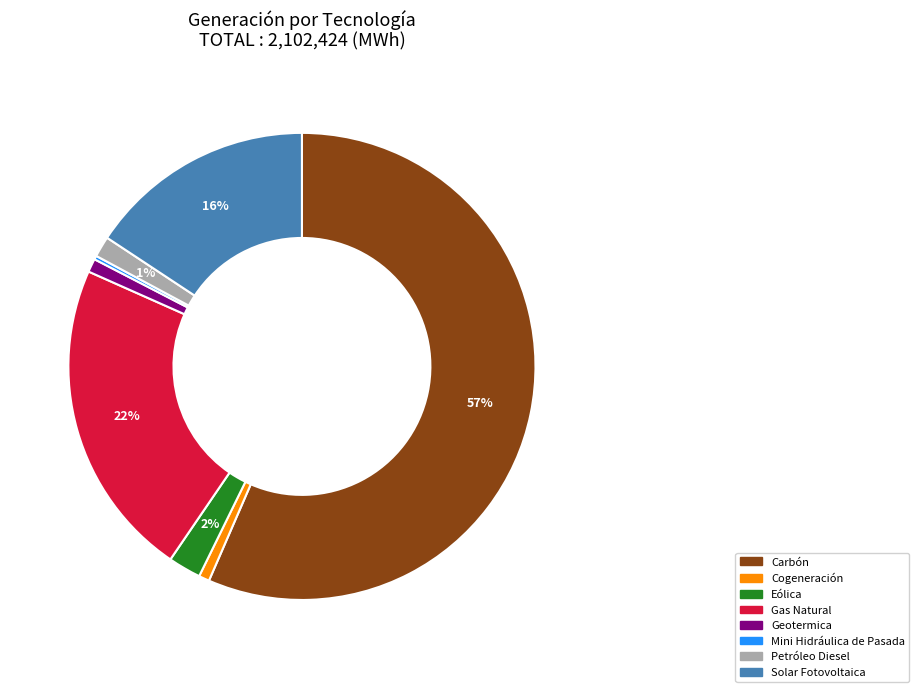

Which slice is the largest?

Carbón